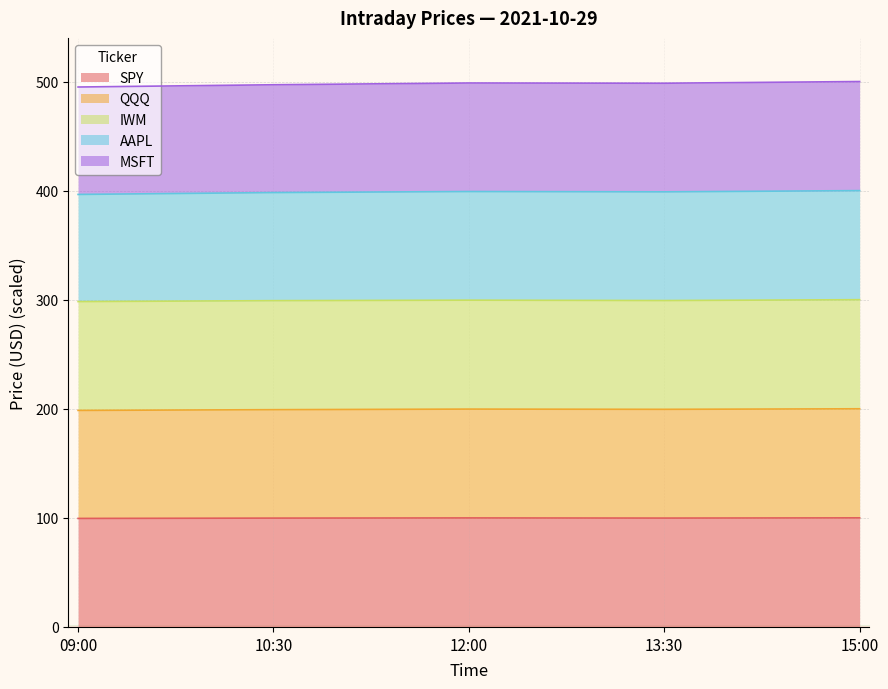

True or false: AAPL has a value of 671.9 at 12:00.

False